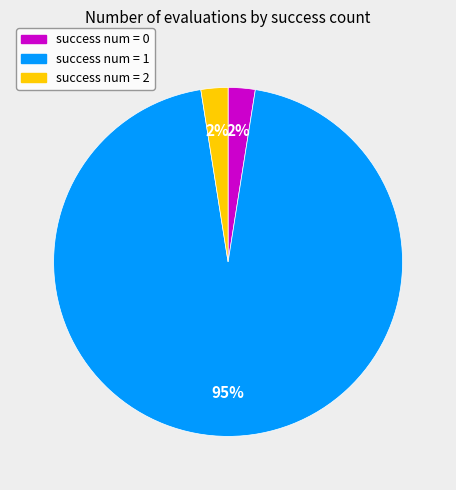

How many segments does this pie chart have?

3